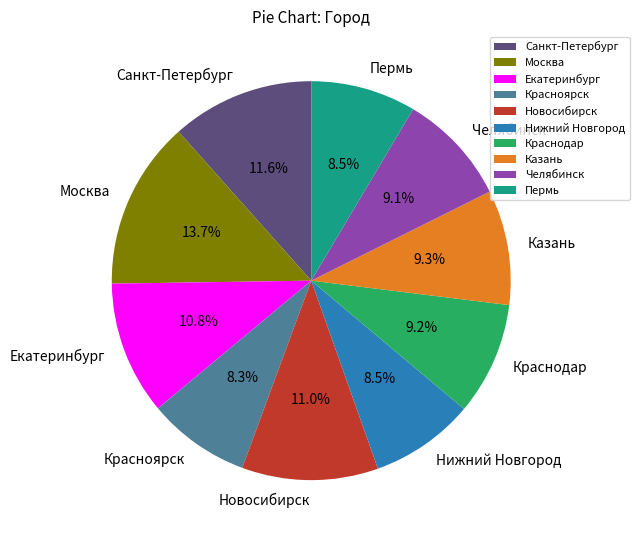

To the nearest percent, what is the difference between the largest and smallest slice percentages?

5%